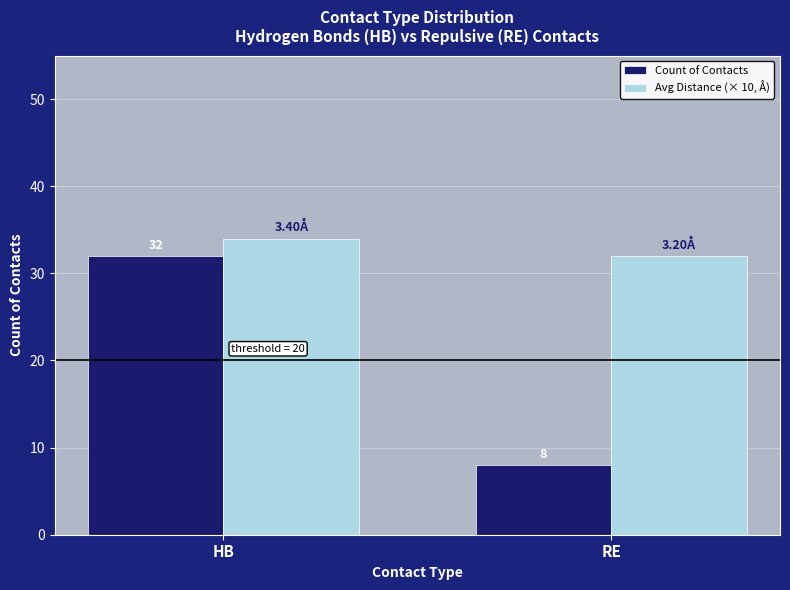

Which series has the widest spread of values?

Count of Contacts